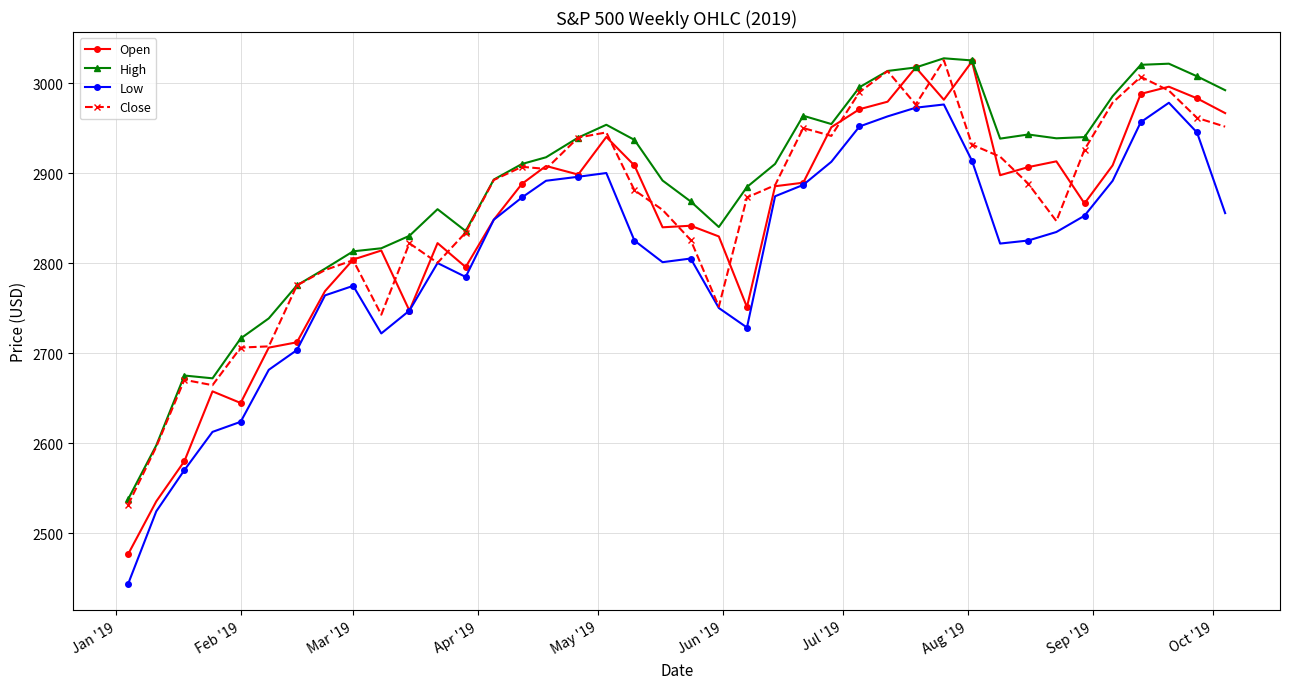

At how many categories does at least one series exceed 2959?

11